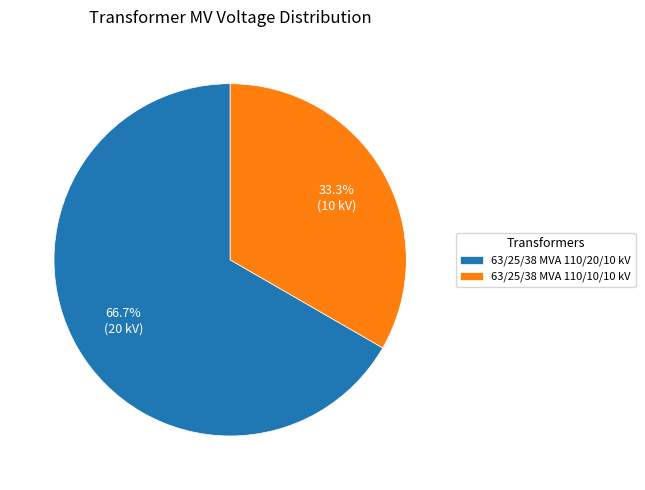

Between 63/25/38 MVA 110/20/10 kV and 63/25/38 MVA 110/10/10 kV, which is larger?

63/25/38 MVA 110/20/10 kV